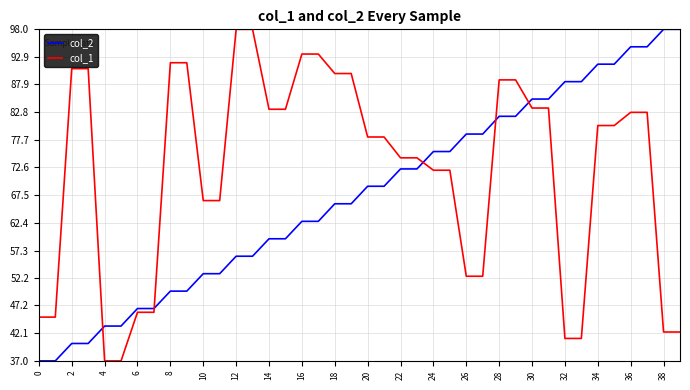

Which series ends up on top after the final intersection of col_2 and col_1?

col_2